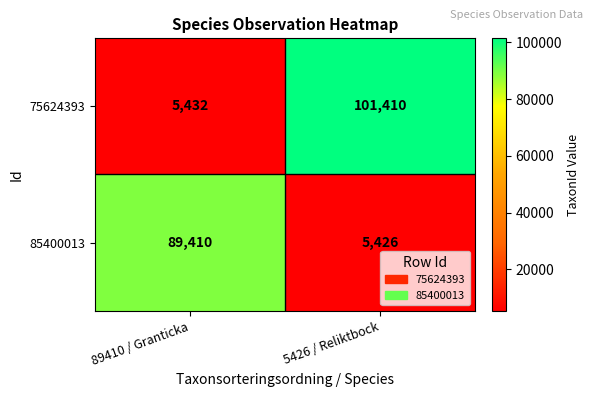

Reading left to right, what are all the values shown in this chart?

75624393: 89410 / Granticka=5432	5426 / Reliktbock=101410
85400013: 89410 / Granticka=89410	5426 / Reliktbock=5426